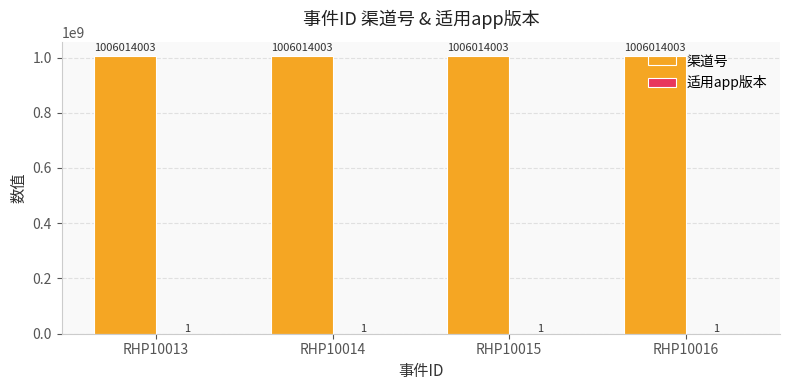

Is it true that 渠道号 equals 1340933181 at RHP10014?

False